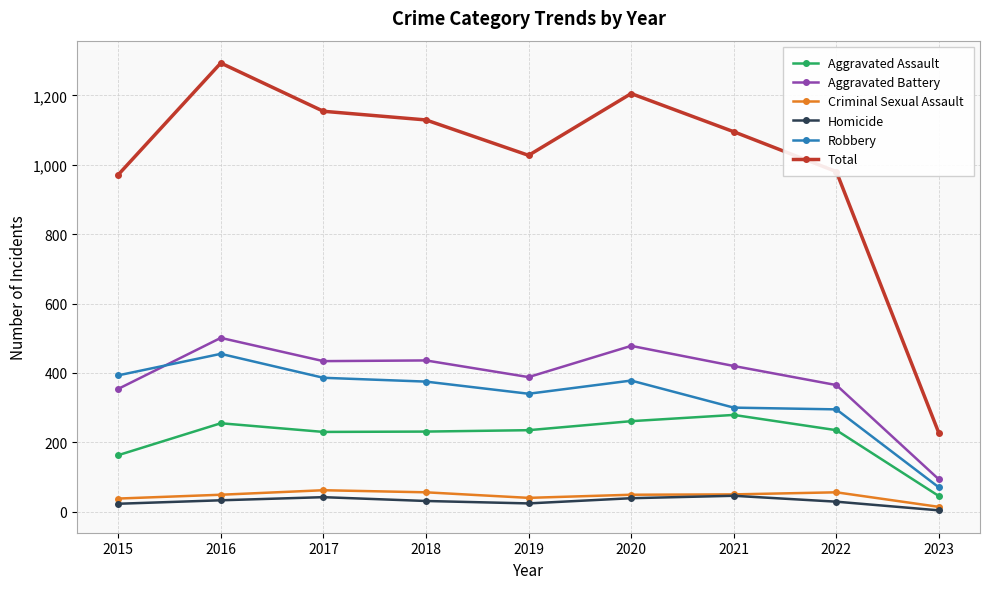

Where is the first local maximum for Total?

2016